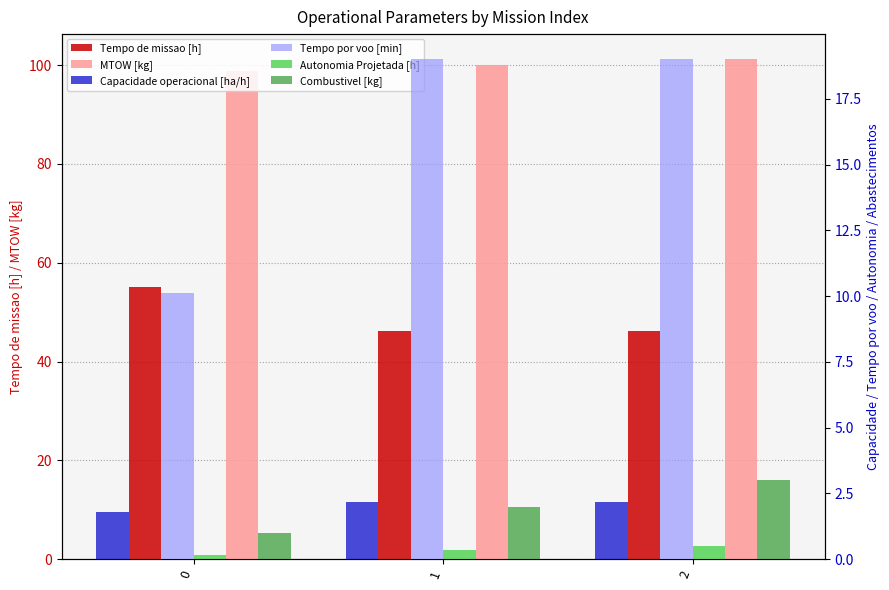

The Tempo por voo [min] series shows 9.7 at 2. True or false?

False